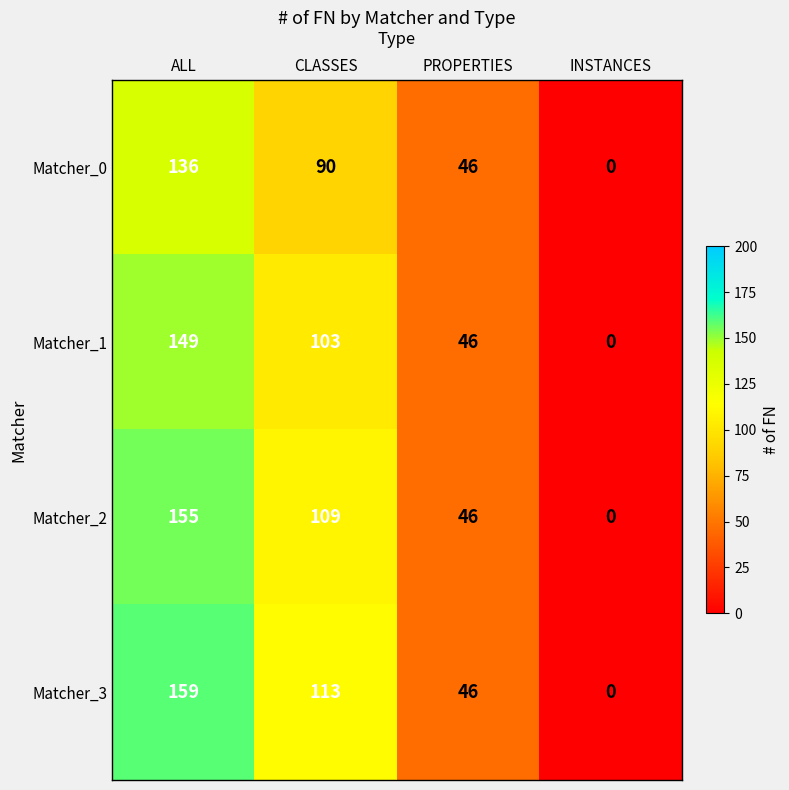

Reading left to right, list all the values displayed in this chart.

Matcher_0: 136	90	46	0
Matcher_1: 149	103	46	0
Matcher_2: 155	109	46	0
Matcher_3: 159	113	46	0